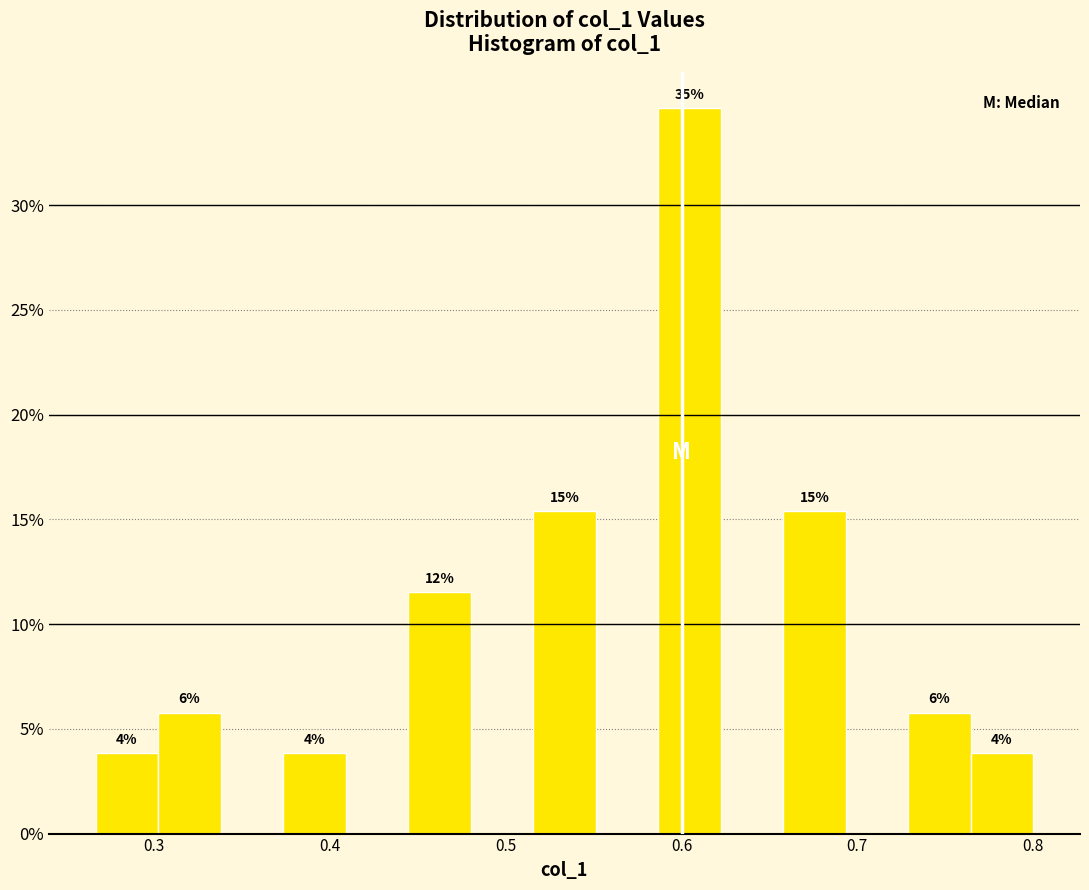

Around what value on the x-axis is the tallest bar? Give the approximate position of its centre, as read against the axis.

0.60